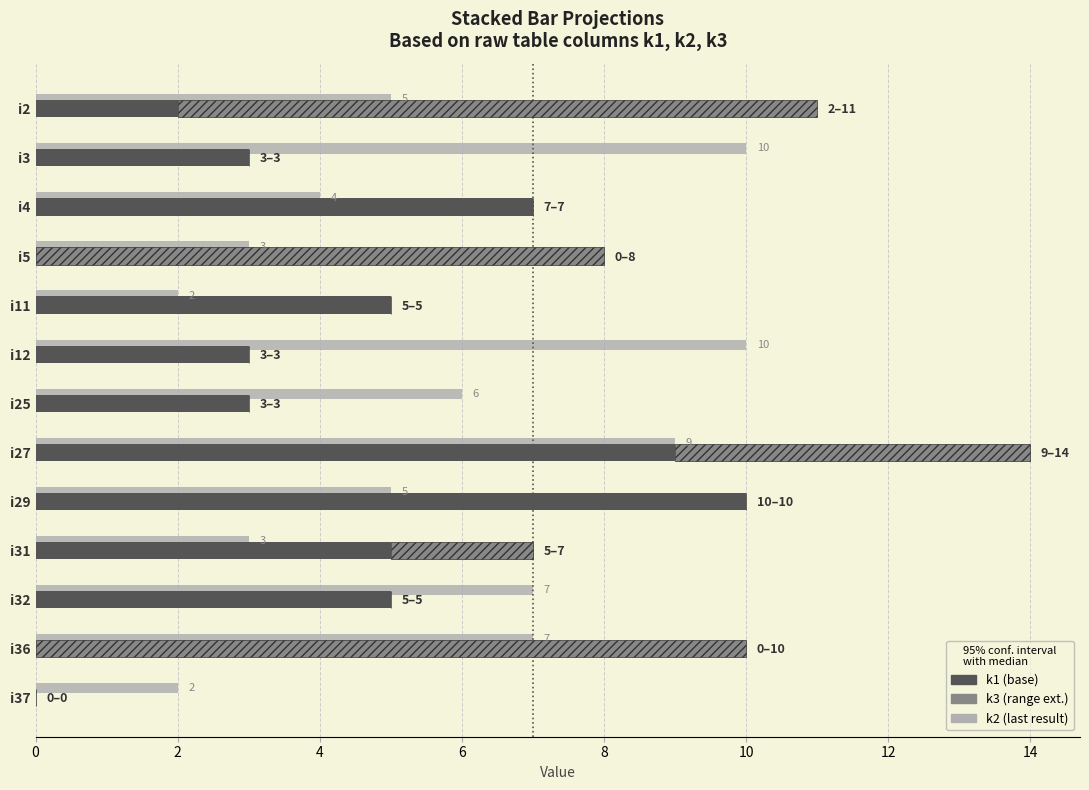

What is the value of the k2 (last result) bar at the 1st from the left?

5